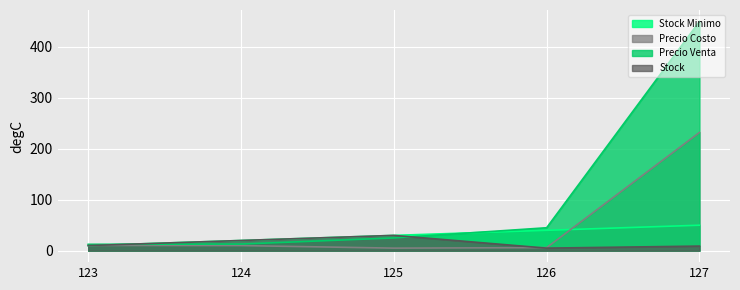

Is it true that Stock Minimo equals 7.1 at 125?

False